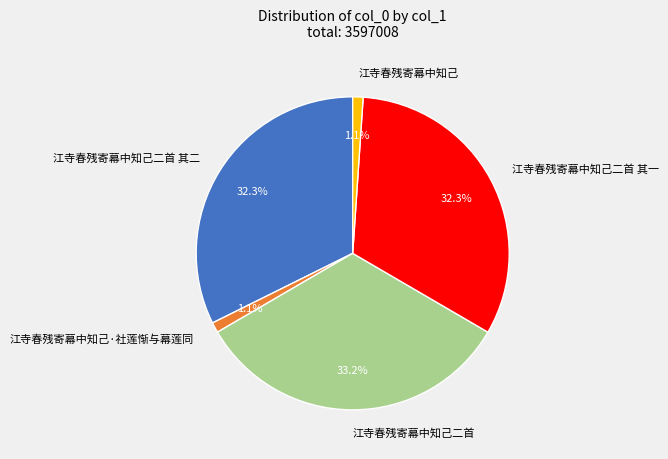

True or false: 江寺春残寄幕中知己 accounts for 1% of the total.

True